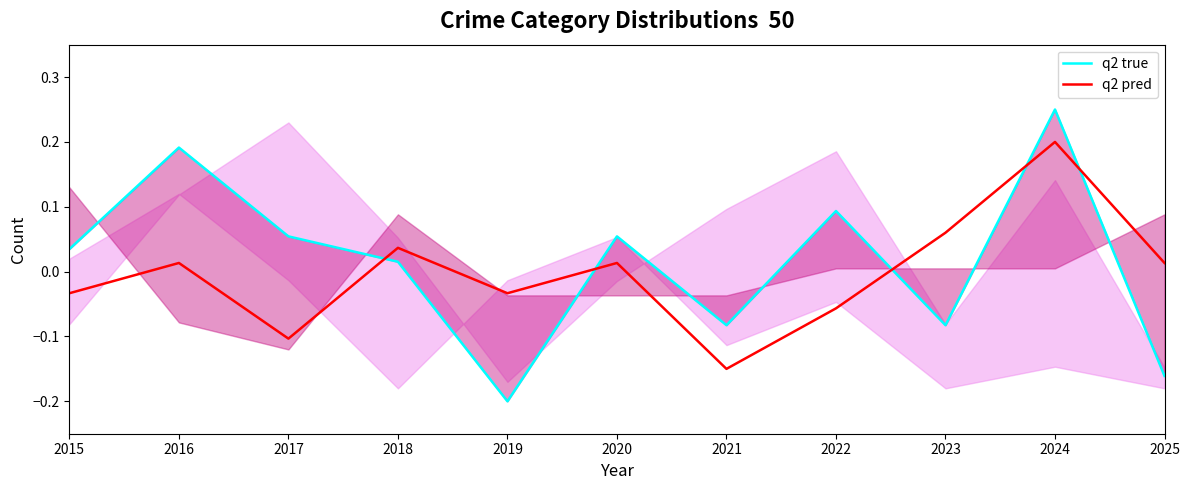

What are all the series names shown in the legend?

q2 true, q2 pred